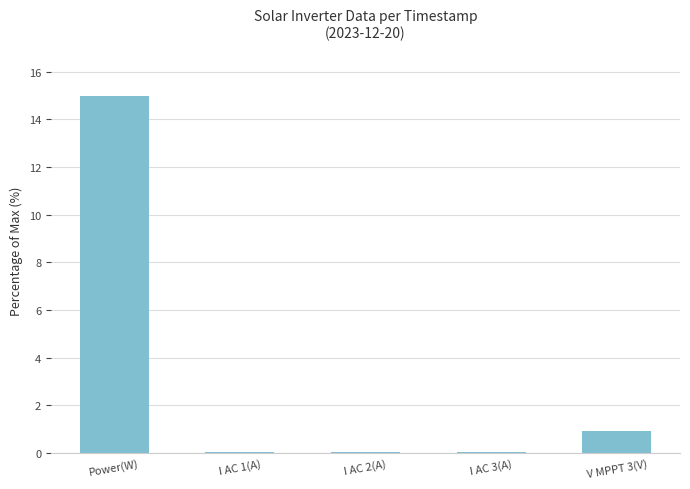

What is the sum of all values?

16.0